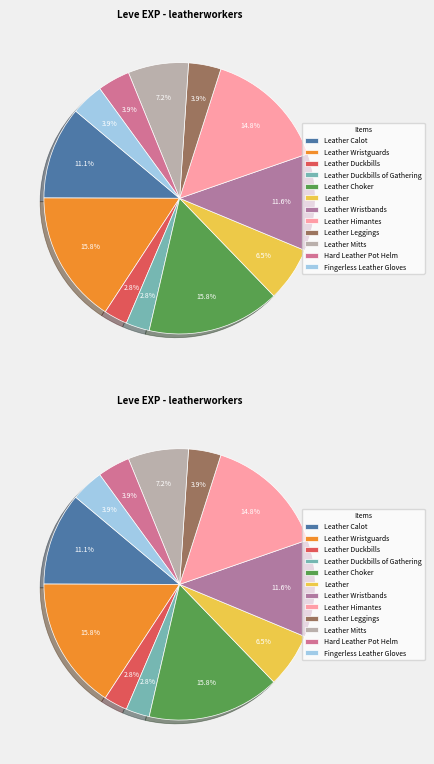

True or false: Leather Choker accounts for 16% of the total.

True